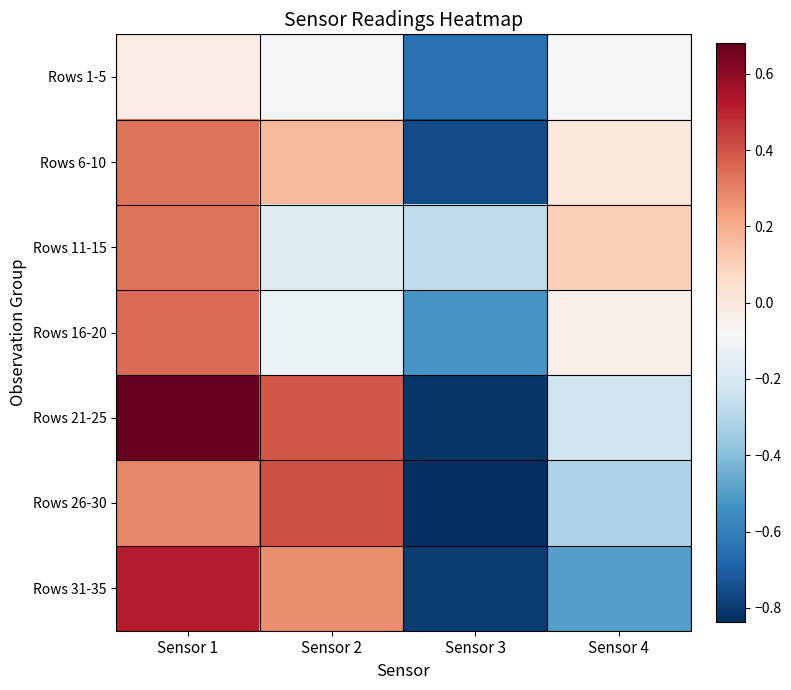

At how many categories does at least one series exceed 0?

3